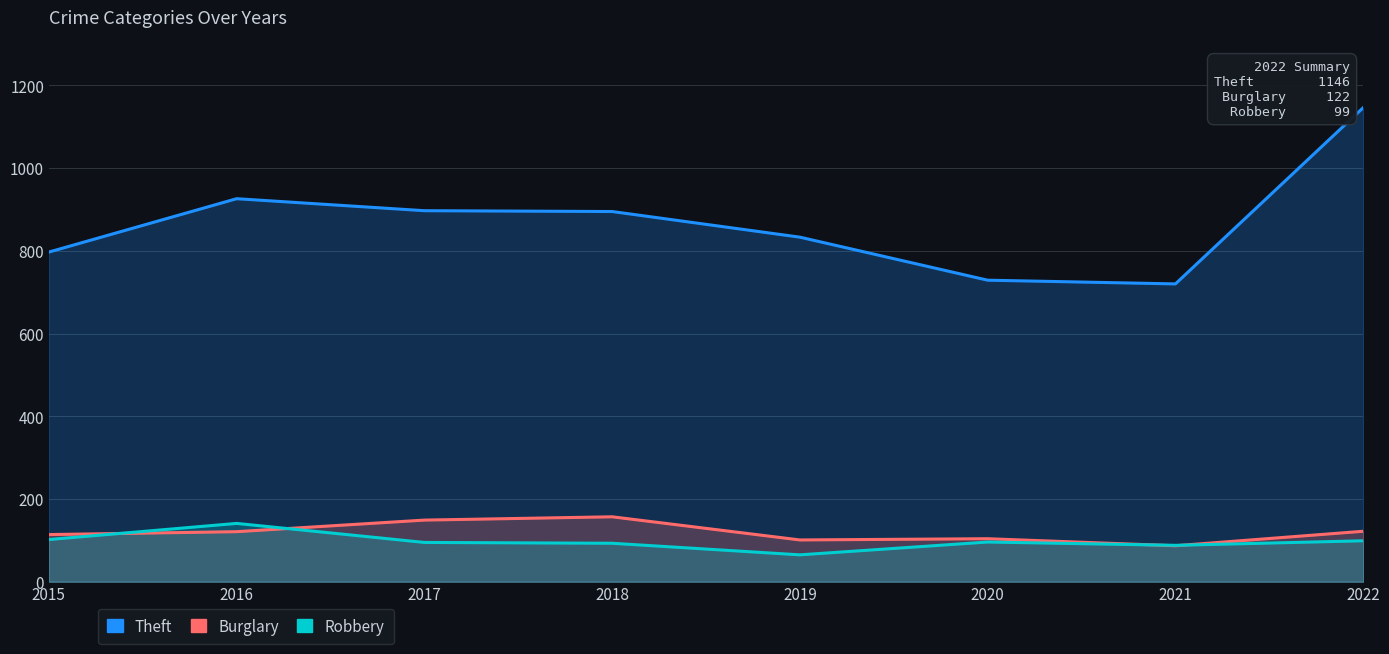

Which series has the largest total across all categories?

Theft